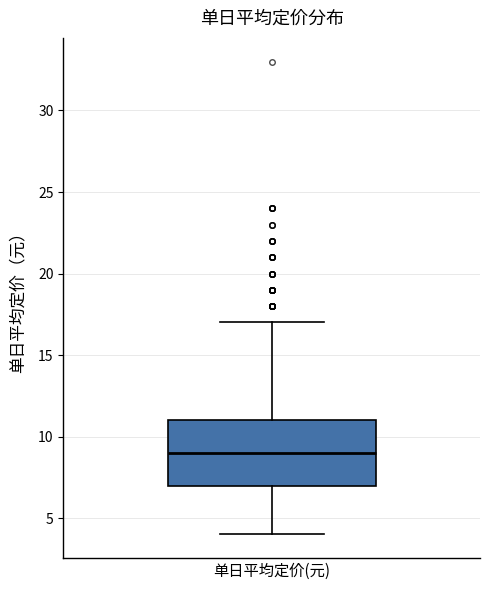

Read this box plot against the y-axis: the position of the median line, the range covered by the box, and the ends of both whiskers. The values are not printed on the chart, so give them approximately, as read against the axis.

median 9, box 7 to 11, whiskers 4 to 17